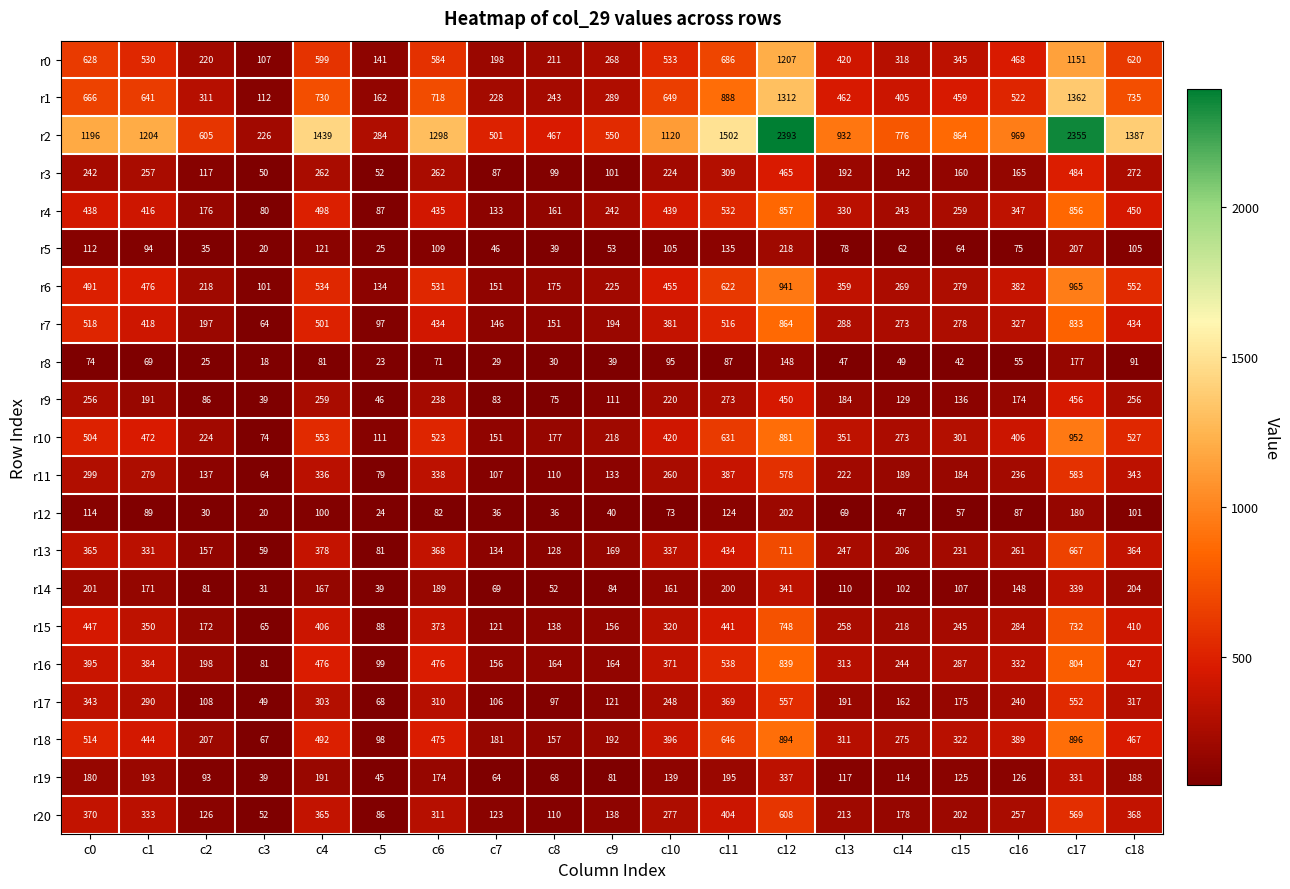

How many distinct data groups are displayed?

21